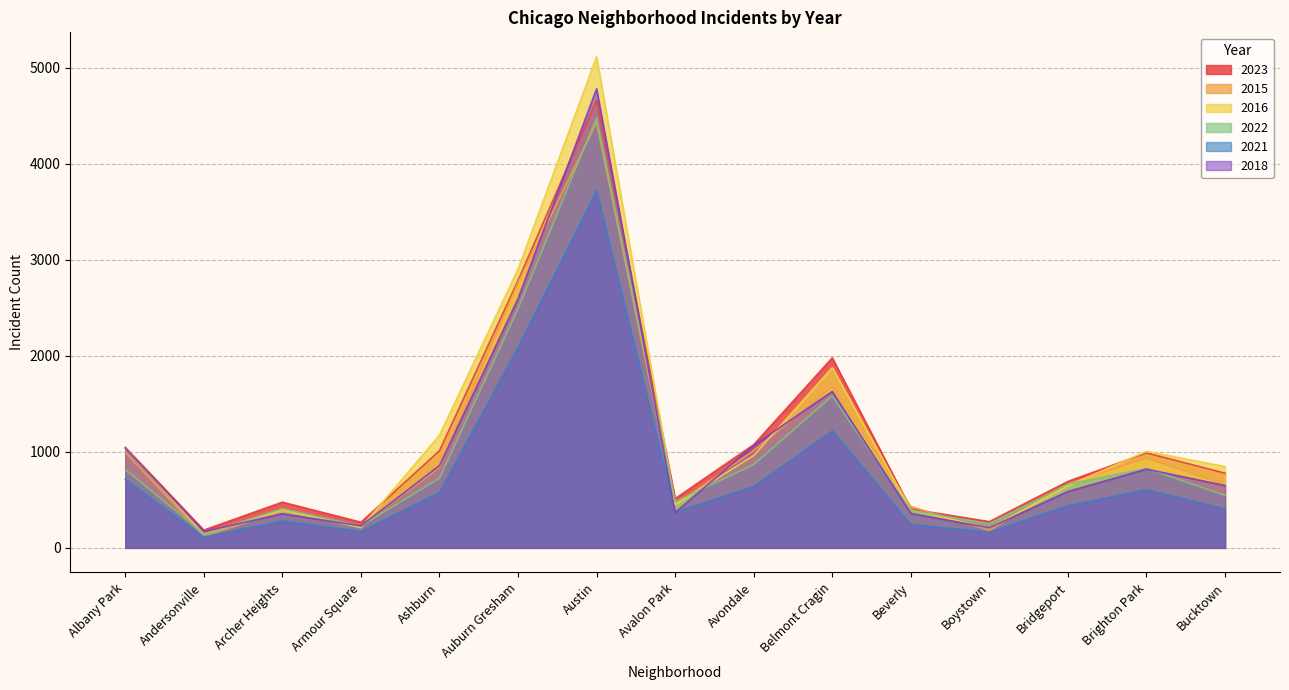

True or false: 2016 has more than 0 interior local peaks.

True